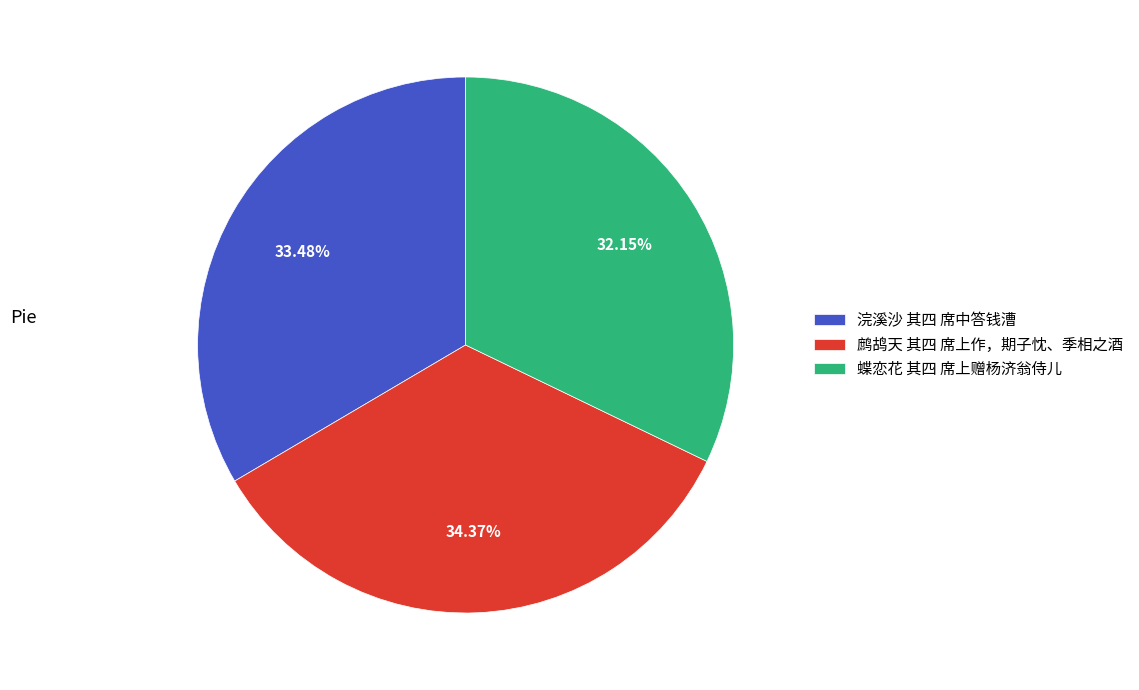

Count the number of slices in the pie.

3